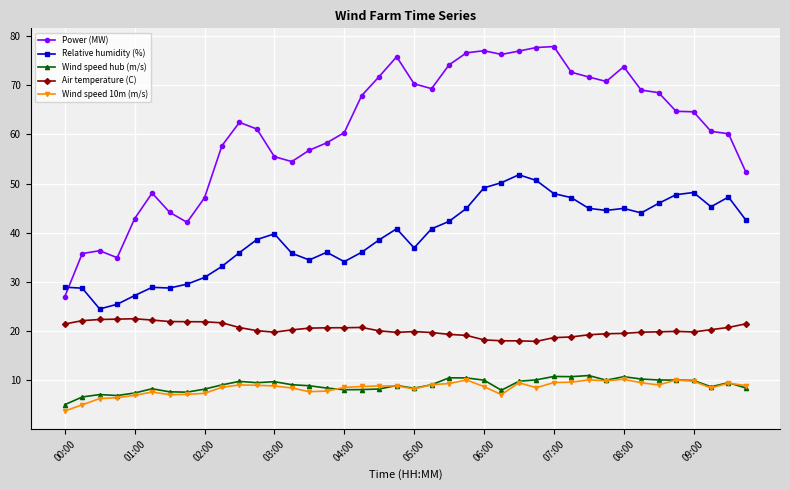

True or false: Power (MW) has more than 1 points higher than both neighbors.

True